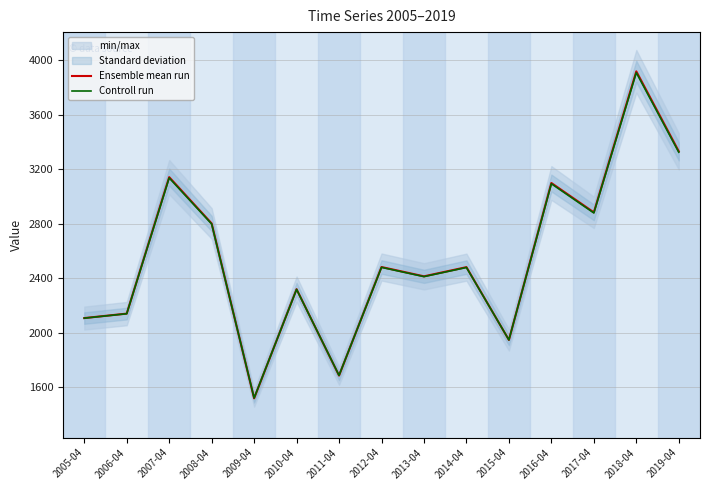

How many lines are shown in the chart?

2